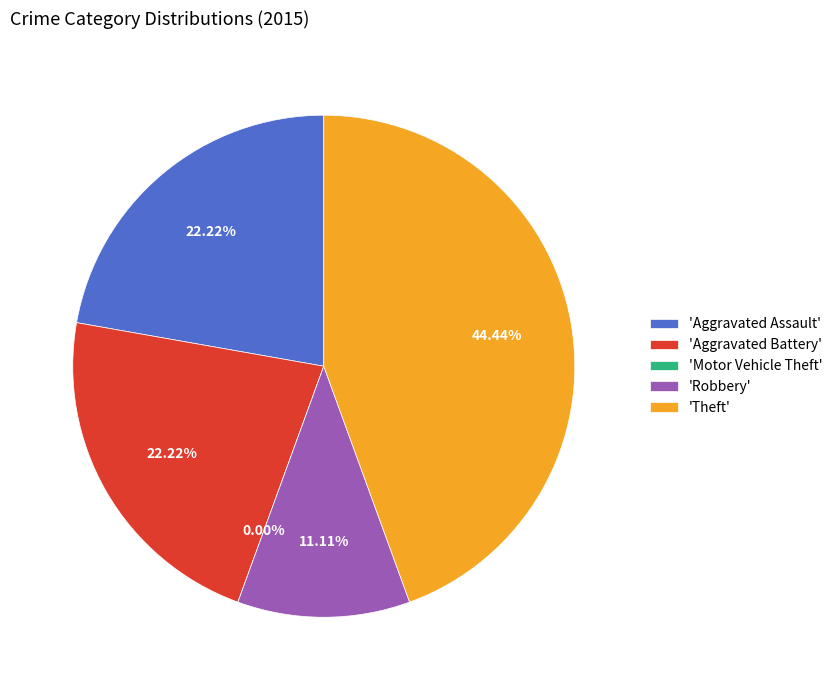

Rank the categories by value from lowest to highest.

Motor Vehicle Theft, Robbery, Aggravated Assault, Aggravated Battery, Theft